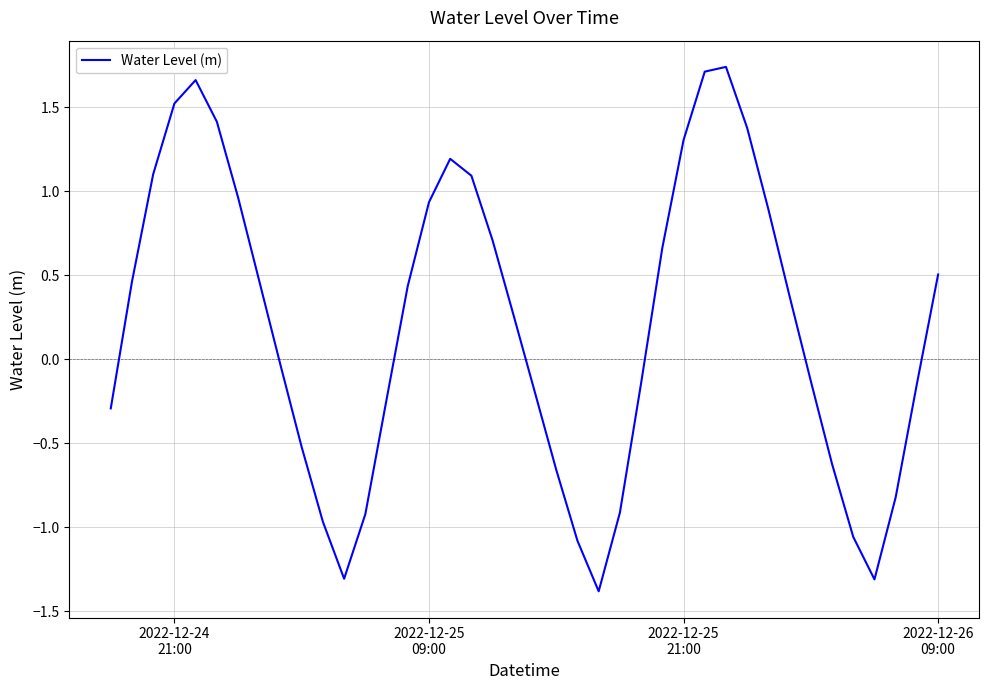

Does the chart display data point markers on the line(s)?

No